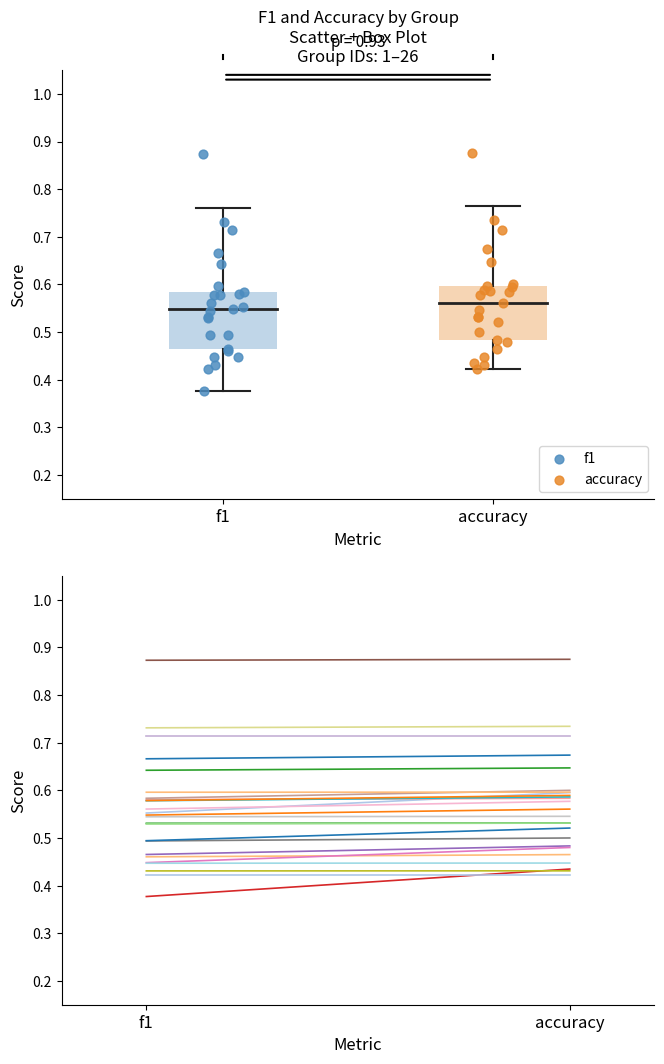

Which series has the widest spread of Y values?

f1